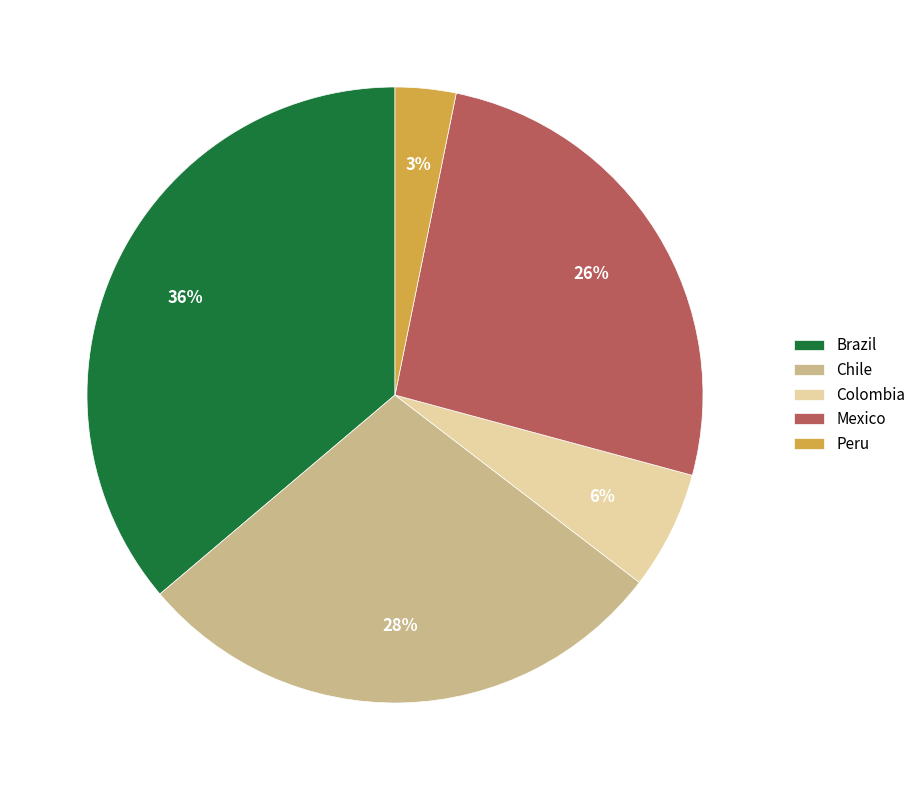

How many segments does this pie chart have?

5